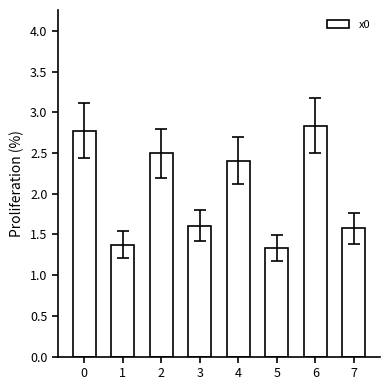

What is the change in value from 2 to 6?

+0.3